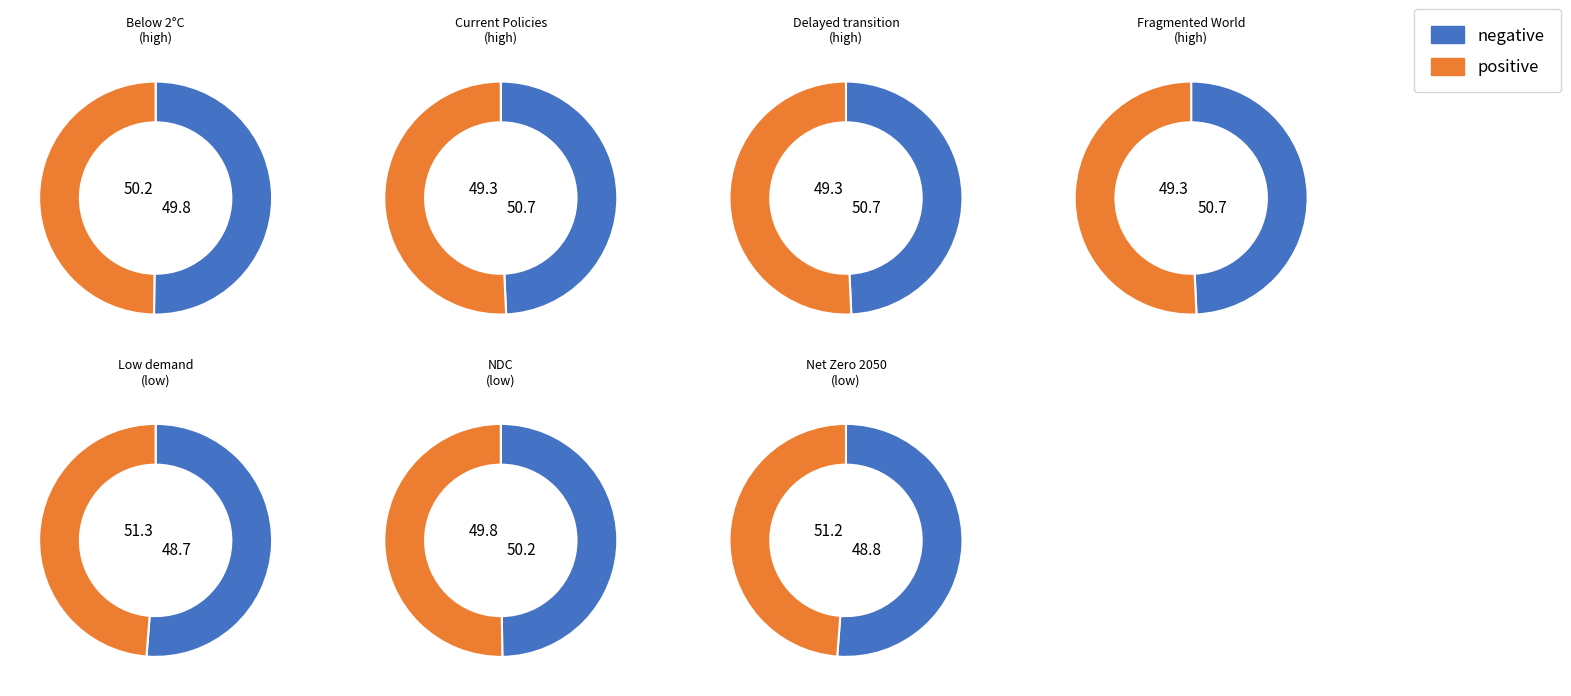

Which series changed the most between Below 2°C and Net Zero 2050?

positive